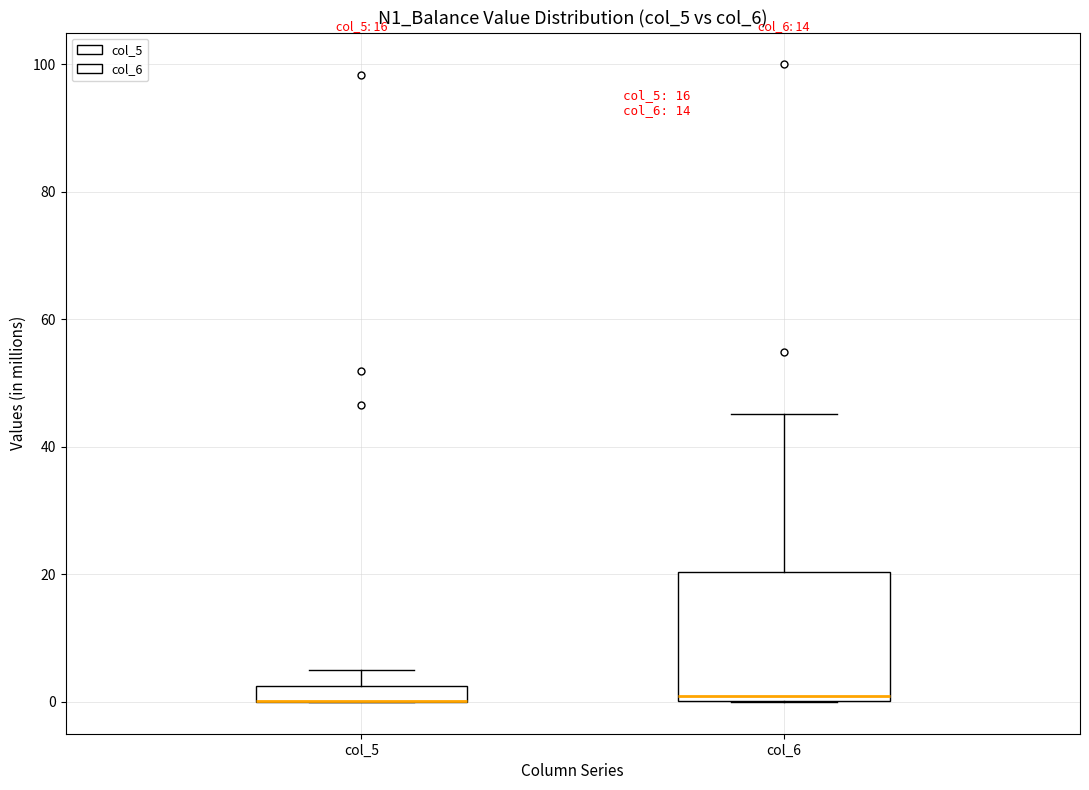

Comparing the boxes themselves (not the whiskers), which one is the tallest?

col_6